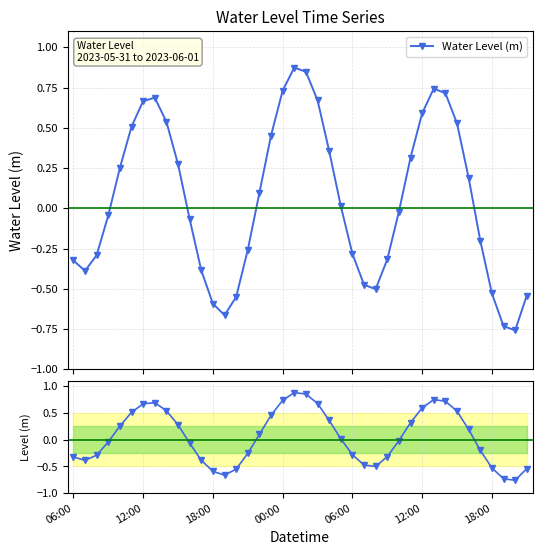

True or false: the data shows -0.1 at 00:00.

False